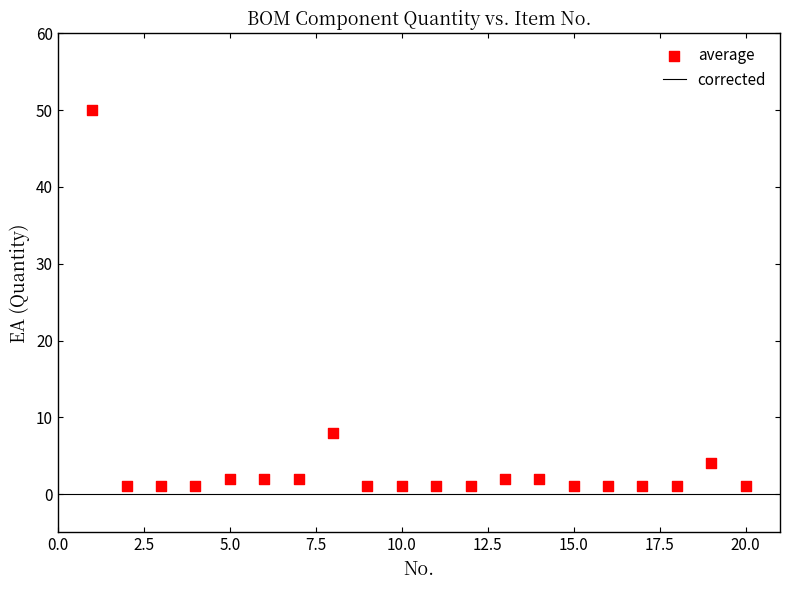

What Y value in the scatter plot is closest to 25?

8